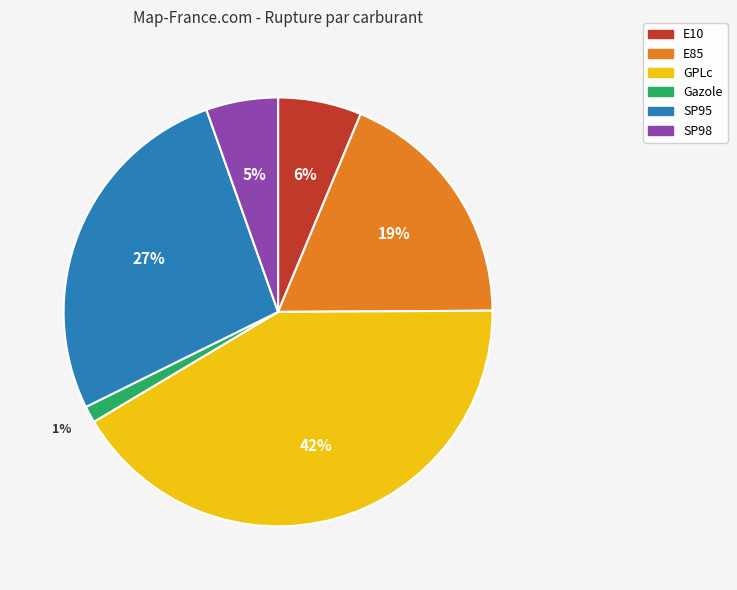

To the nearest percent, what is the average slice percentage?

17%